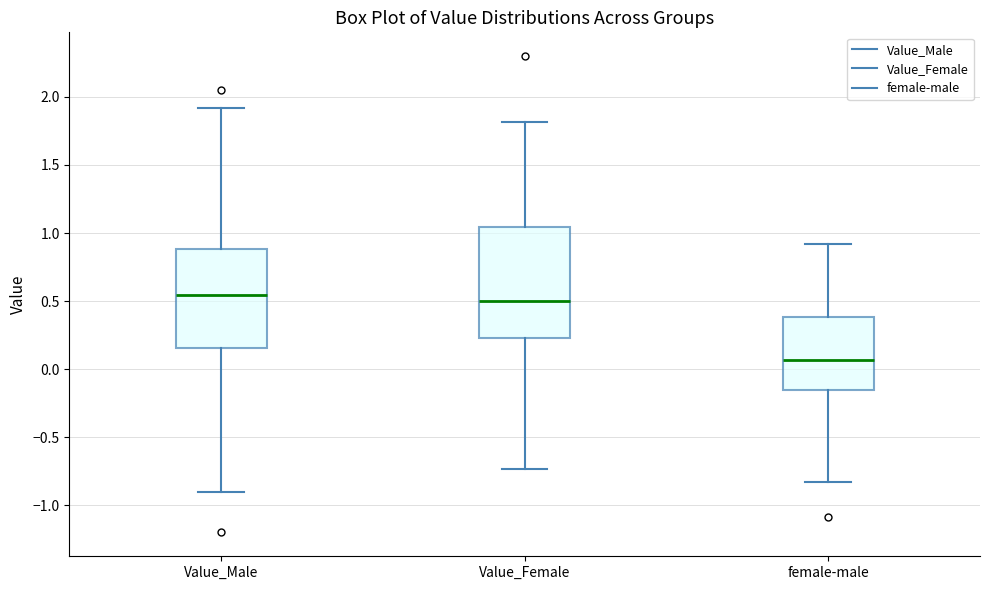

Which box has the lowest median line?

female-male